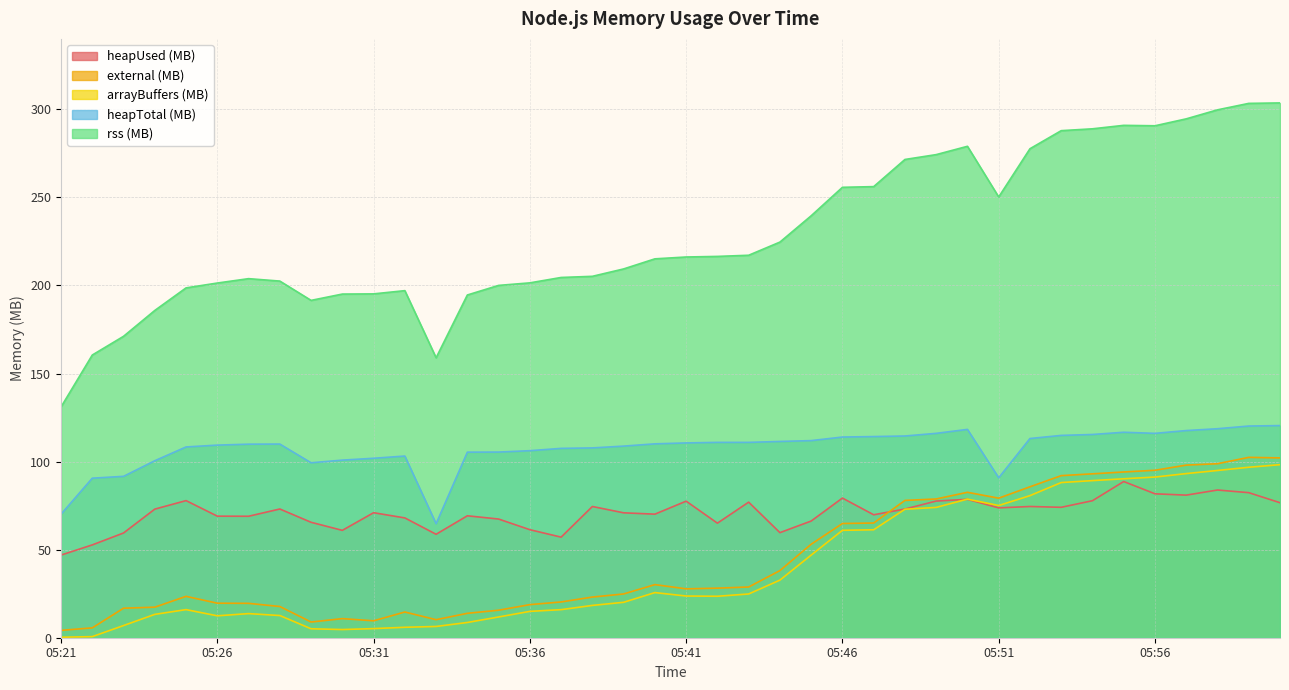

Is it true that arrayBuffers (MB) equals 2.7 at 05:24?

False